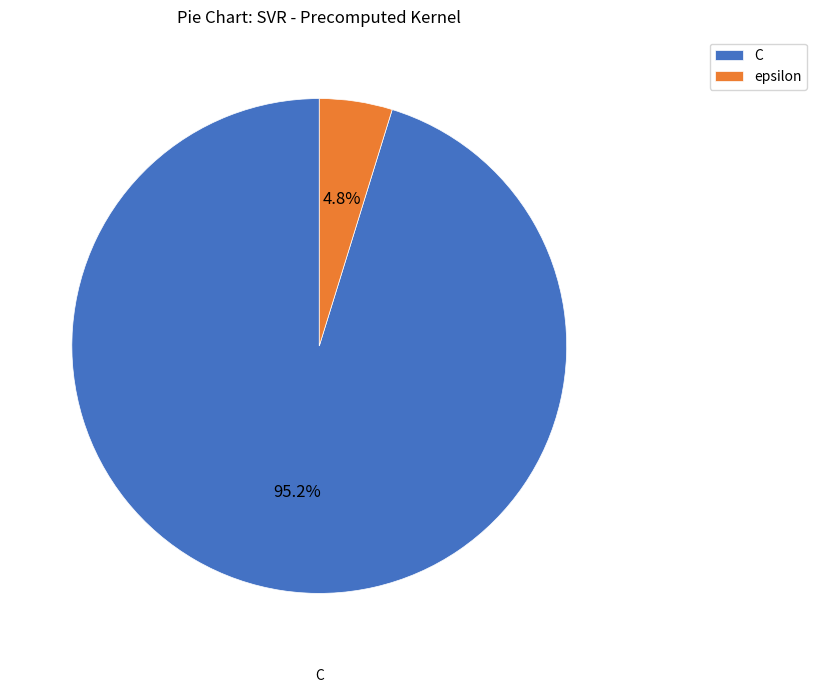

What is the smallest slice in the pie chart?

epsilon